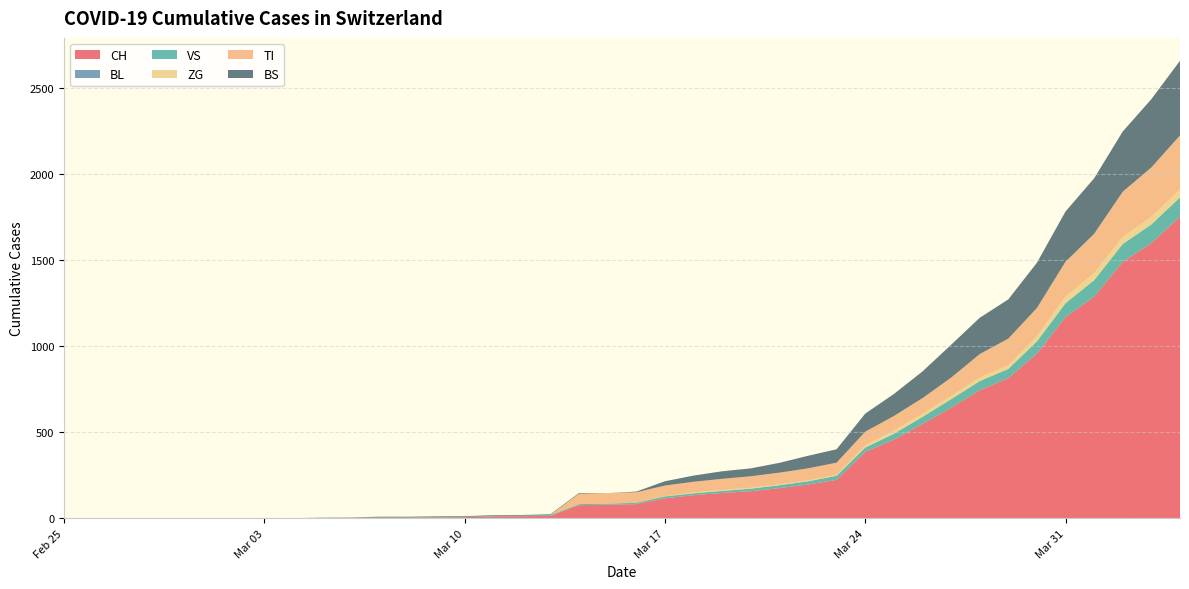

Reading left to right, extract all data points from this chart.

CH: 0	0	0	0	0	0	0	0	0	2	3	3	3	5	6	11	12	14	76	79	82	116	134	147	157	175	196	223	386	456	548	642	744	814	957	1169	1288	1490	1599	1753
BL: 0	0	0	0	0	0	0	0	0	0	0	0	0	0	0	0	0	0	0	0	0	0	0	0	0	0	0	0	0	0	0	0	0	0	0	0	0	0	0	0
VS: 0	0	0	0	0	0	0	0	0	2	2	2	2	2	2	3	3	5	6	6	8	11	11	12	15	17	19	24	25	35	41	50	53	54	71	81	96	104	109	112
ZG: 0	0	0	0	0	0	0	0	0	0	0	0	0	0	0	0	0	0	0	0	0	1	5	5	5	5	5	5	12	18	18	18	21	21	29	39	40	41	44	46
TI: 0	0	0	0	0	0	0	0	0	0	0	0	0	0	0	0	0	0	61	61	61	62	62	65	67	68	70	71	80	85	91	107	136	155	165	202	229	263	287	314
BS: 0	0	0	0	0	0	0	0	0	0	0	4	4	4	4	4	4	4	4	0	4	25	36	44	46	57	73	78	105	128	155	191	211	228	263	292	323	350	397	434